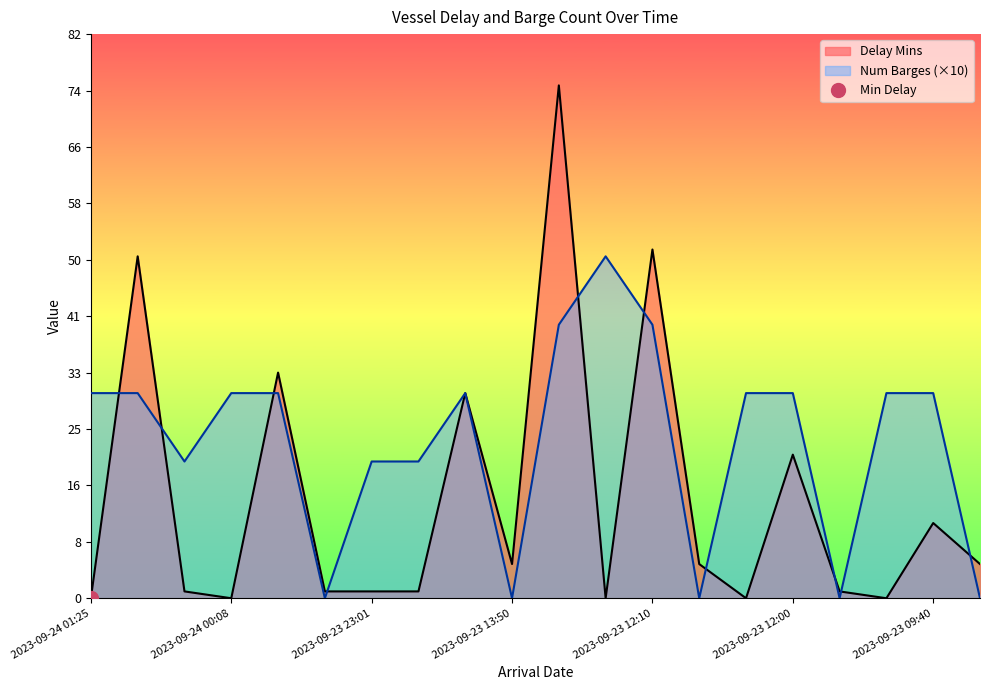

Reading right to left, transcribe all the data shown in this chart.

Delay Mins: 5	11	0	1	21	0	5	51	0	75	5	30	1	1	1	33	0	1	50	0
Num Barges: 0	30	30	0	30	30	0	40	50	40	0	30	20	20	0	30	30	20	30	30